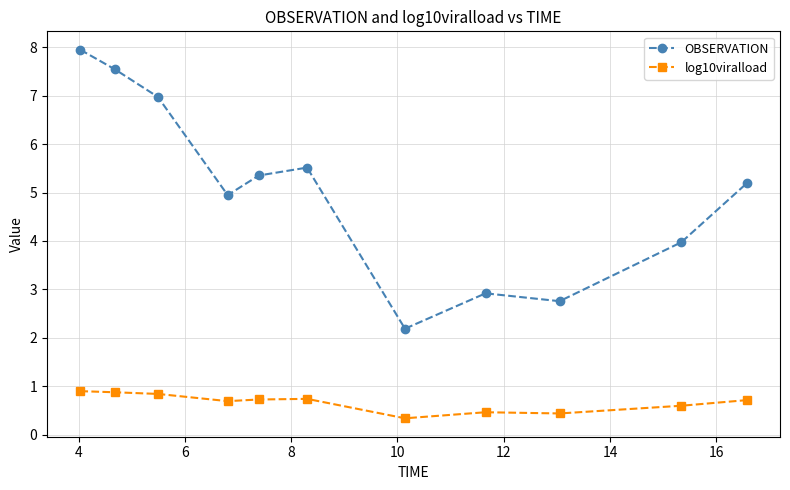

What is the difference between the maximum and minimum values in the log10viralload series?

0.6